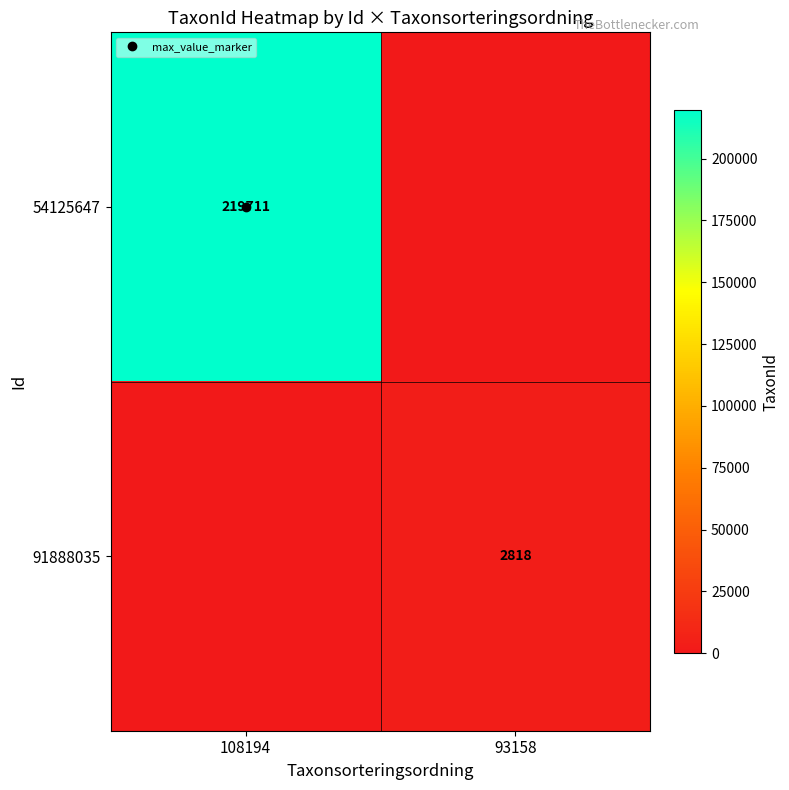

What is the difference between the 54125647 values at 108194 and 93158?

219711